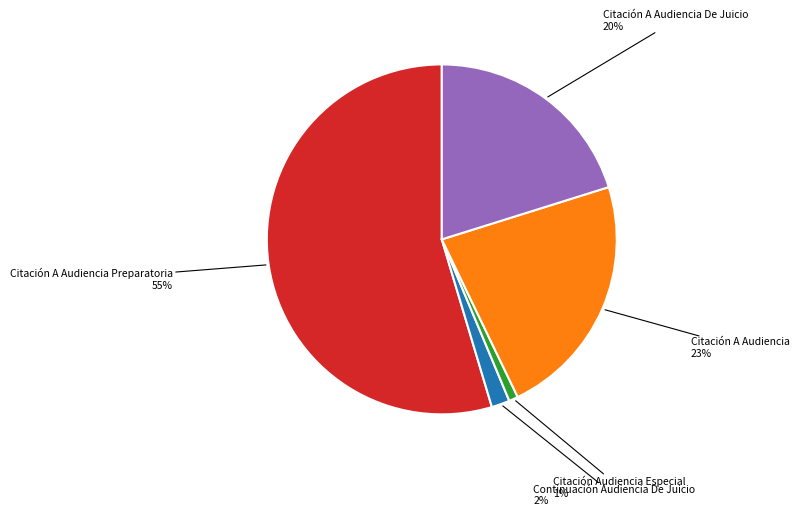

Rank the categories by value from highest to lowest.

Citación A Audiencia Preparatoria, Citación A Audiencia, Citación A Audiencia De Juicio, Continuación Audiencia De Juicio, Citación Audiencia Especial